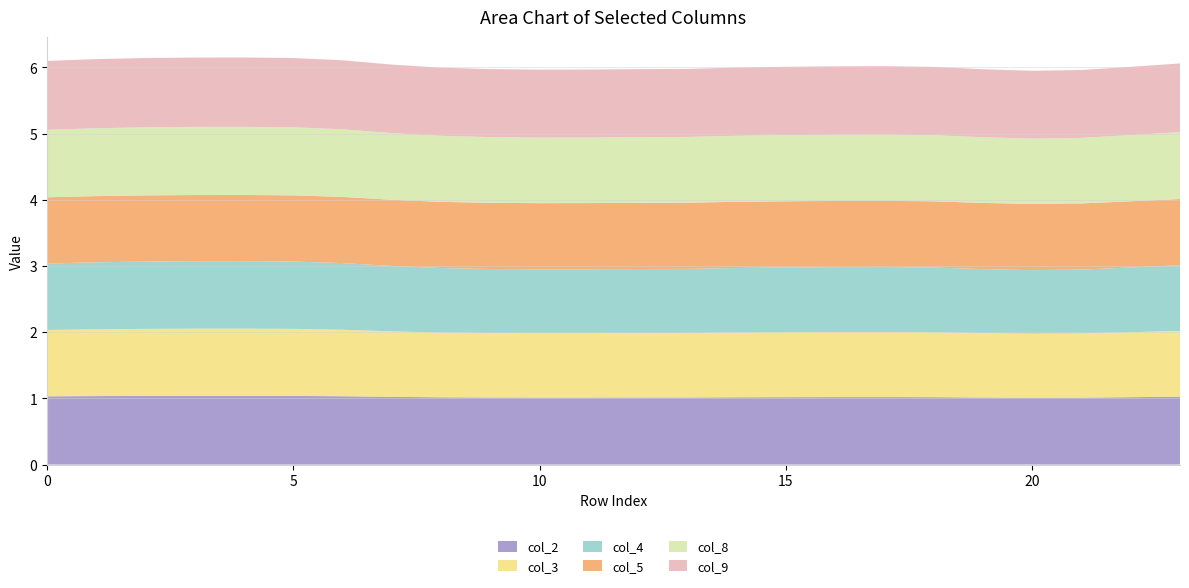

Reading left to right, what are all the values shown in this chart?

col_2: 0=1.0	1=1.0	2=1.0	3=1.0	4=1.0	5=1.0	6=1.0	7=1.0	8=1.0	9=1.0	10=1.0	11=1.0	12=1.0	13=1.0	14=1.0	15=1.0	16=1.0	17=1.0	18=1.0	19=1.0	20=1.0	21=1.0	22=1.0	23=1.0
col_3: 0=1.0	1=1.0	2=1.0	3=1.0	4=1.0	5=1.0	6=1.0	7=1.0	8=1.0	9=1.0	10=1.0	11=1.0	12=1.0	13=1.0	14=1.0	15=1.0	16=1.0	17=1.0	18=1.0	19=1.0	20=1.0	21=1.0	22=1.0	23=1.0
col_4: 0=1.0	1=1.0	2=1.0	3=1.0	4=1.0	5=1.0	6=1.0	7=1.0	8=1.0	9=1.0	10=1.0	11=1.0	12=1.0	13=1.0	14=1.0	15=1.0	16=1.0	17=1.0	18=1.0	19=1.0	20=1.0	21=1.0	22=1.0	23=1.0
col_5: 0=1.0	1=1.0	2=1.0	3=1.0	4=1.0	5=1.0	6=1.0	7=1.0	8=1.0	9=1.0	10=1.0	11=1.0	12=1.0	13=1.0	14=1.0	15=1.0	16=1.0	17=1.0	18=1.0	19=1.0	20=1.0	21=1.0	22=1.0	23=1.0
col_8: 0=1.0	1=1.0	2=1.0	3=1.0	4=1.0	5=1.0	6=1.0	7=1.0	8=1.0	9=1.0	10=1.0	11=1.0	12=1.0	13=1.0	14=1.0	15=1.0	16=1.0	17=1.0	18=1.0	19=1.0	20=1.0	21=1.0	22=1.0	23=1.0
col_9: 0=1.0	1=1.0	2=1.0	3=1.0	4=1.0	5=1.0	6=1.0	7=1.0	8=1.0	9=1.0	10=1.0	11=1.0	12=1.0	13=1.0	14=1.0	15=1.0	16=1.0	17=1.0	18=1.0	19=1.0	20=1.0	21=1.0	22=1.0	23=1.0